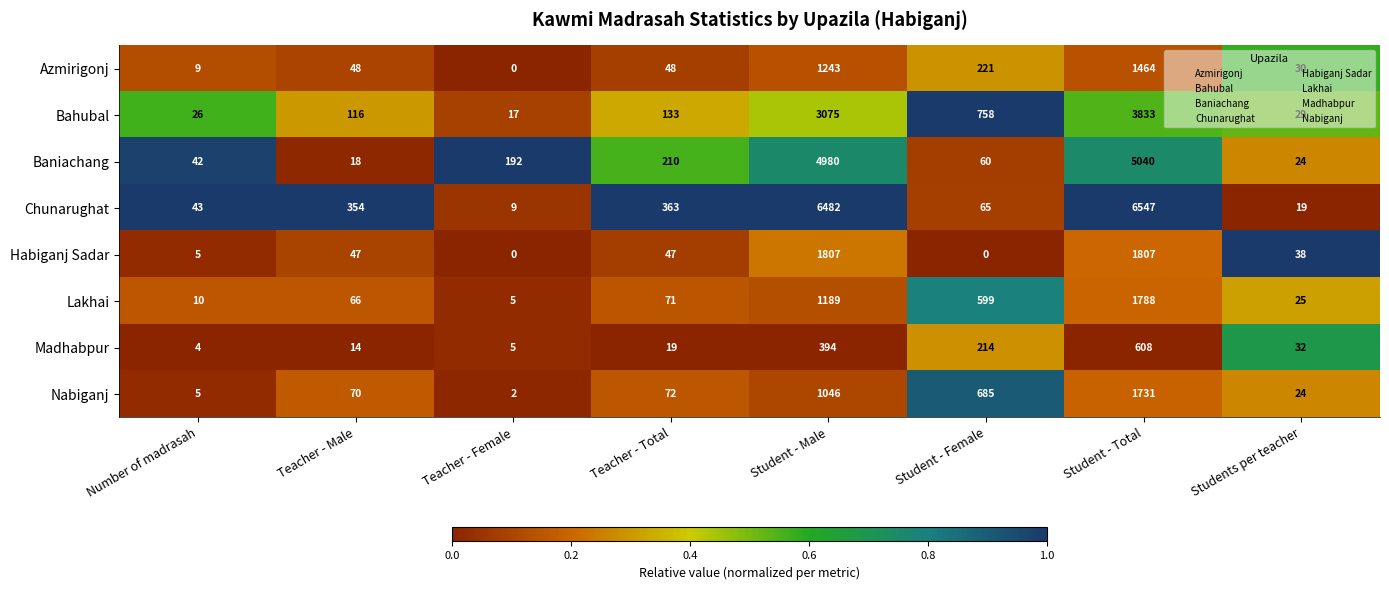

Which series changed the most between Teacher - Male and Teacher - Total?

Baniachang